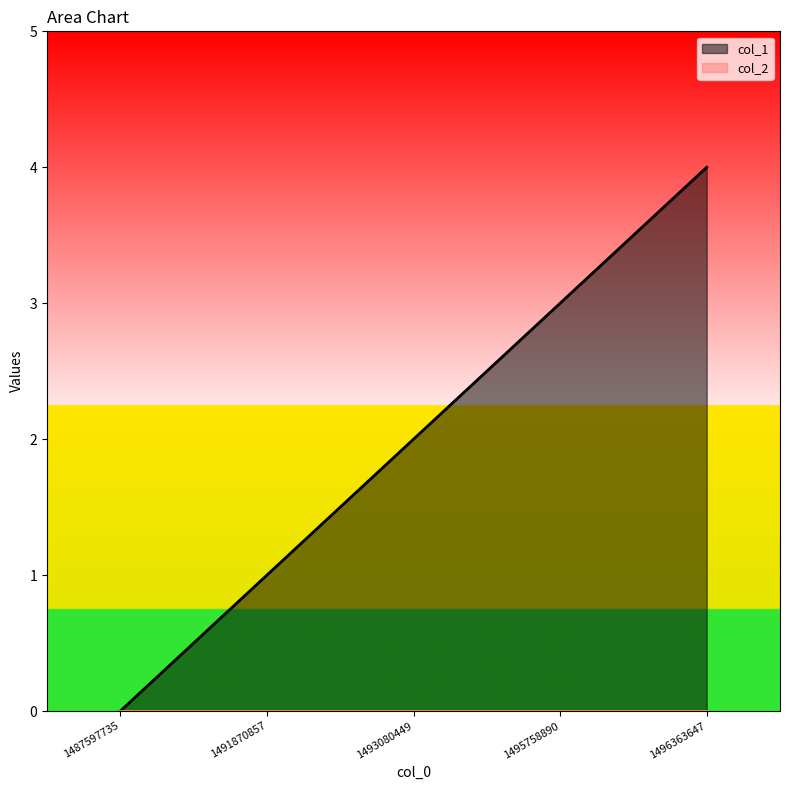

How many distinct data groups are displayed?

2